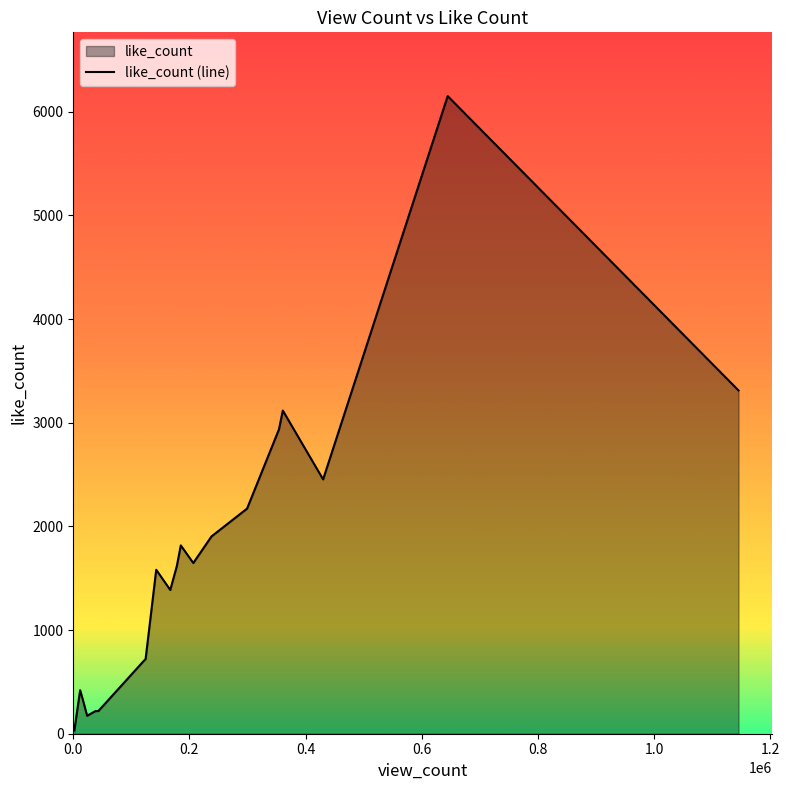

What is the maximum value shown in the chart?

6152